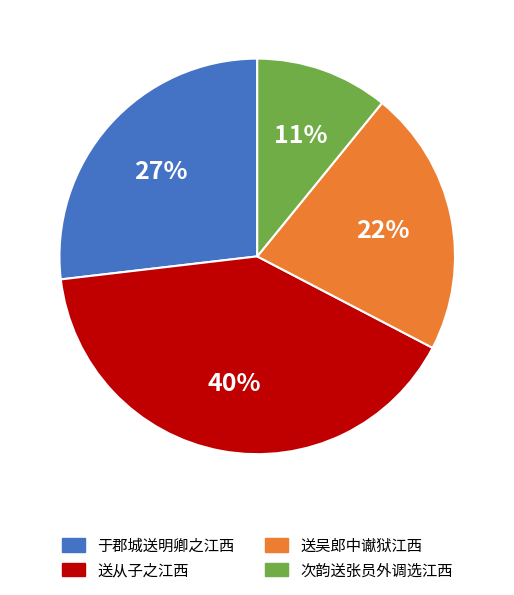

What is the ratio of the value at 次韵送张员外调选江西 to the value at 送从子之江西?

0.3